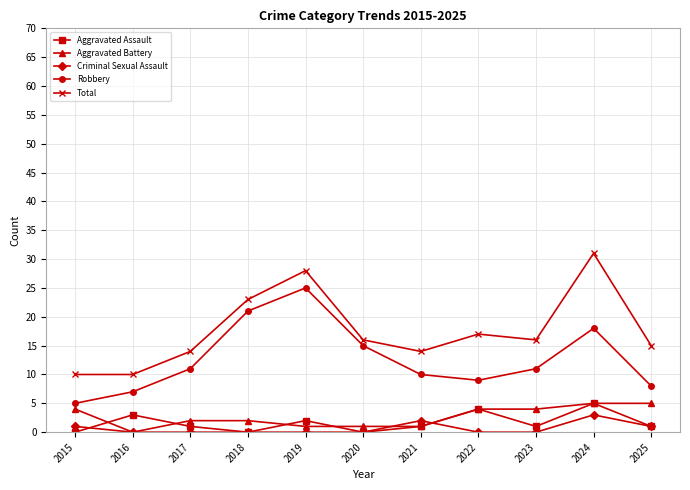

True or false: Criminal Sexual Assault and Robbery cross at least once.

False